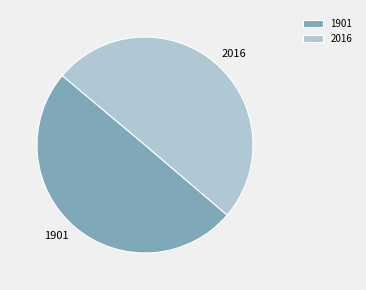

Combined, do 2016 and 1901 account for over 50%?

Yes